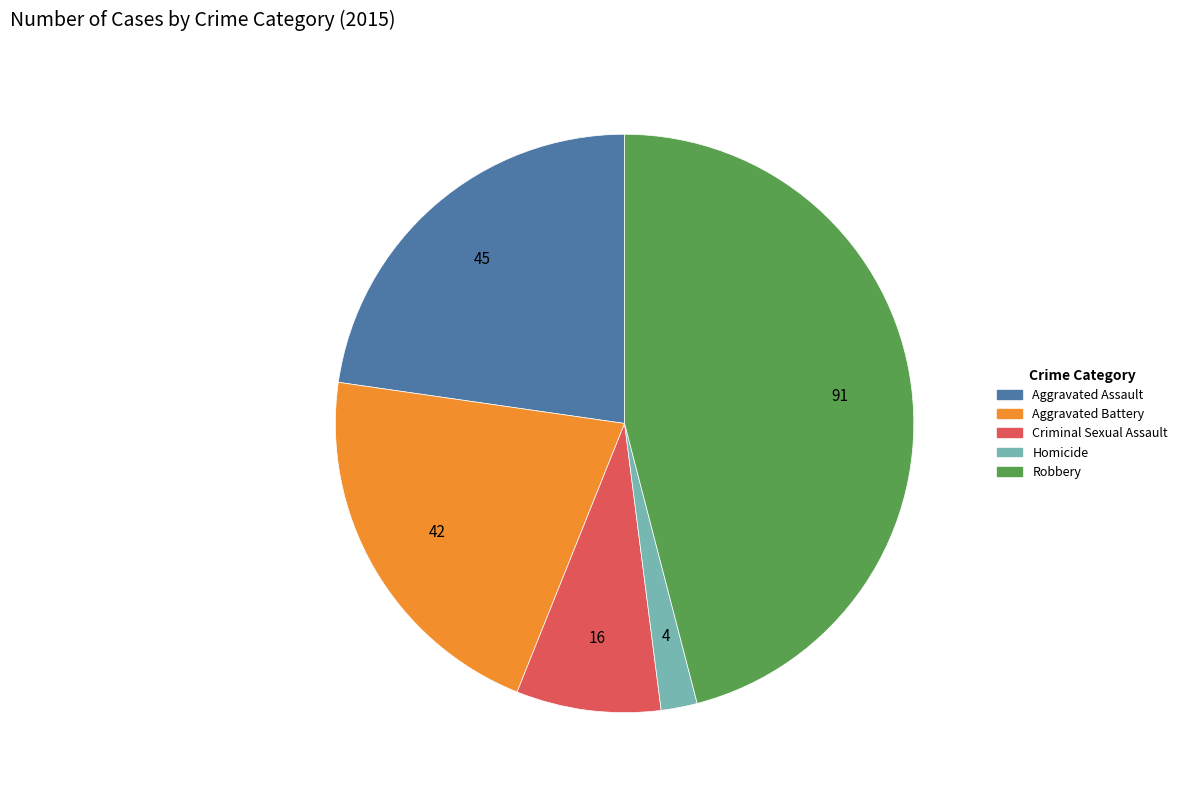

Is there any slice that represents more than half of the pie?

No